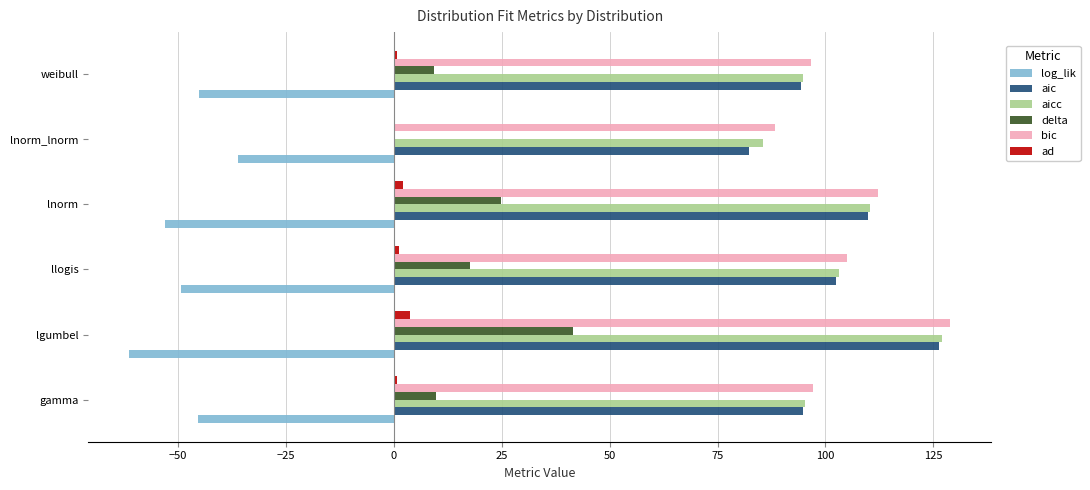

Is the value of delta at weibull greater than the value of log_lik at llogis?

Yes